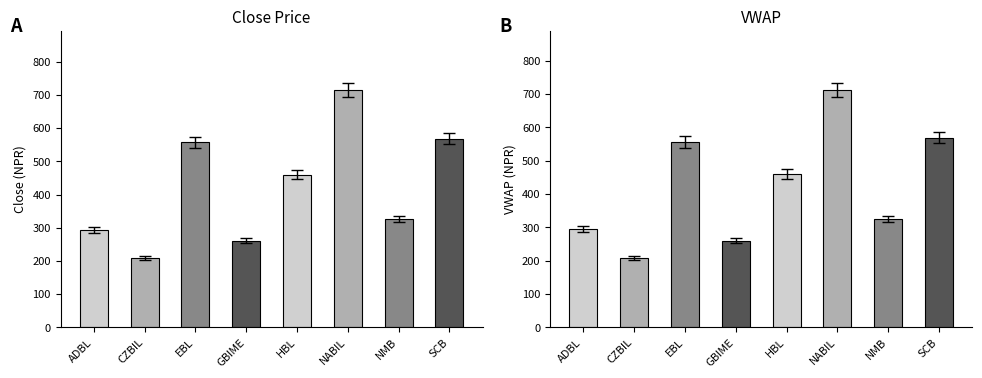

What is the difference between the maximum and second lowest values in the VWAP series?

451.1